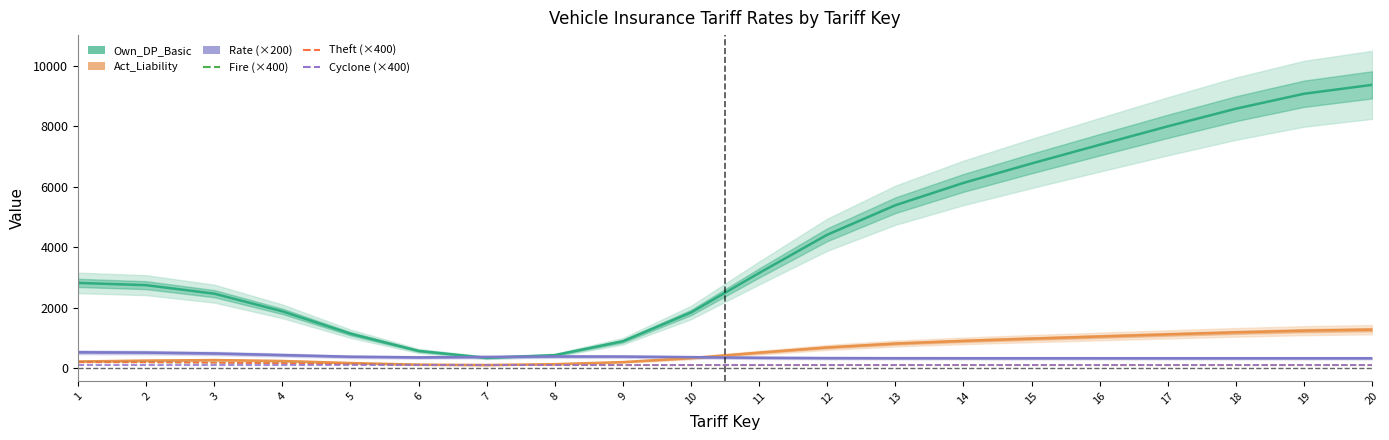

Reading left to right, list all the values displayed in this chart.

Own_DP_Basic: 2820.4	2745.2	2465.1	1880.4	1141.4	572.4	342.1	432.0	893.0	1842.6	3147.7	4412.5	5387.0	6125.5	6767.6	7386.1	7995.9	8578.6	9072.0	9366.9
Act_Liability: 223.1	251.6	269.9	239.6	171.7	117.4	106.6	133.9	203.0	334.3	514.9	688.0	815.3	905.1	979.4	1049.9	1119.2	1185.5	1241.6	1275.1
Rate (×200): 527.3	517.7	488.4	435.3	380.4	358.3	372.0	389.3	385.6	365.2	345.2	334.5	330.9	330.1	330.0	330.0	330.0	330.0	330.0	330.0
Fire (×400): 199.0	195.5	184.6	163.3	136.7	115.4	104.5	100.9	100.1	100.0	100.0	100.0	100.0	100.0	100.0	100.0	100.0	100.0	100.0	100.0
Theft (×400): 199.0	195.5	184.6	163.3	136.7	115.4	104.5	100.9	100.1	100.0	100.0	100.0	100.0	100.0	100.0	100.0	100.0	100.0	100.0	100.0
Cyclone (×400): 100.0	100.0	100.0	100.0	100.0	100.0	100.0	100.0	100.0	100.0	100.0	100.0	100.0	100.0	100.0	100.0	100.0	100.0	100.0	100.0